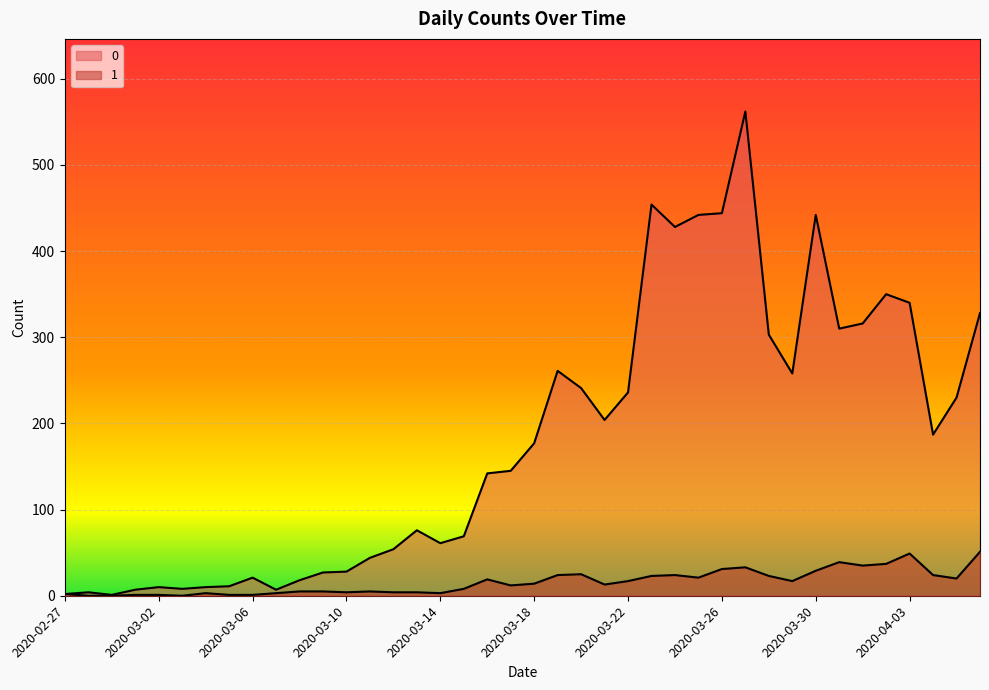

What position from the left is 2020-02-28?

2